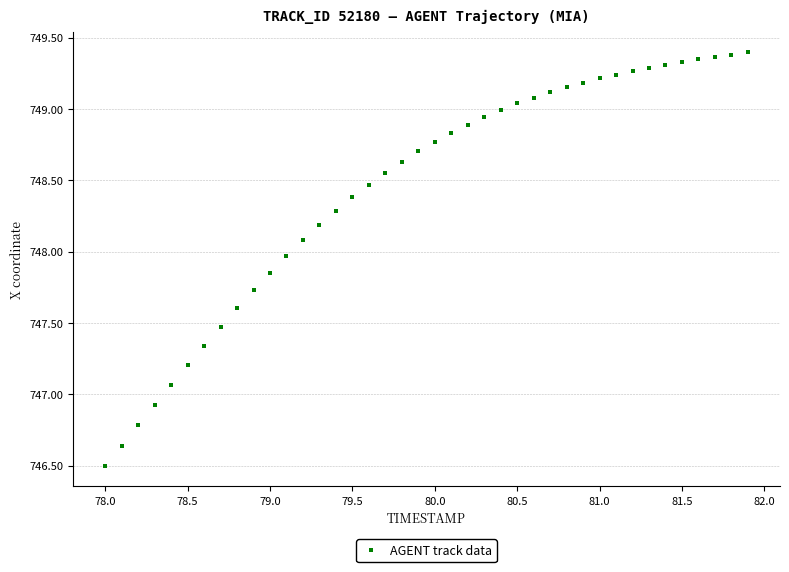

What is the range of X values (max minus min)?

3.9